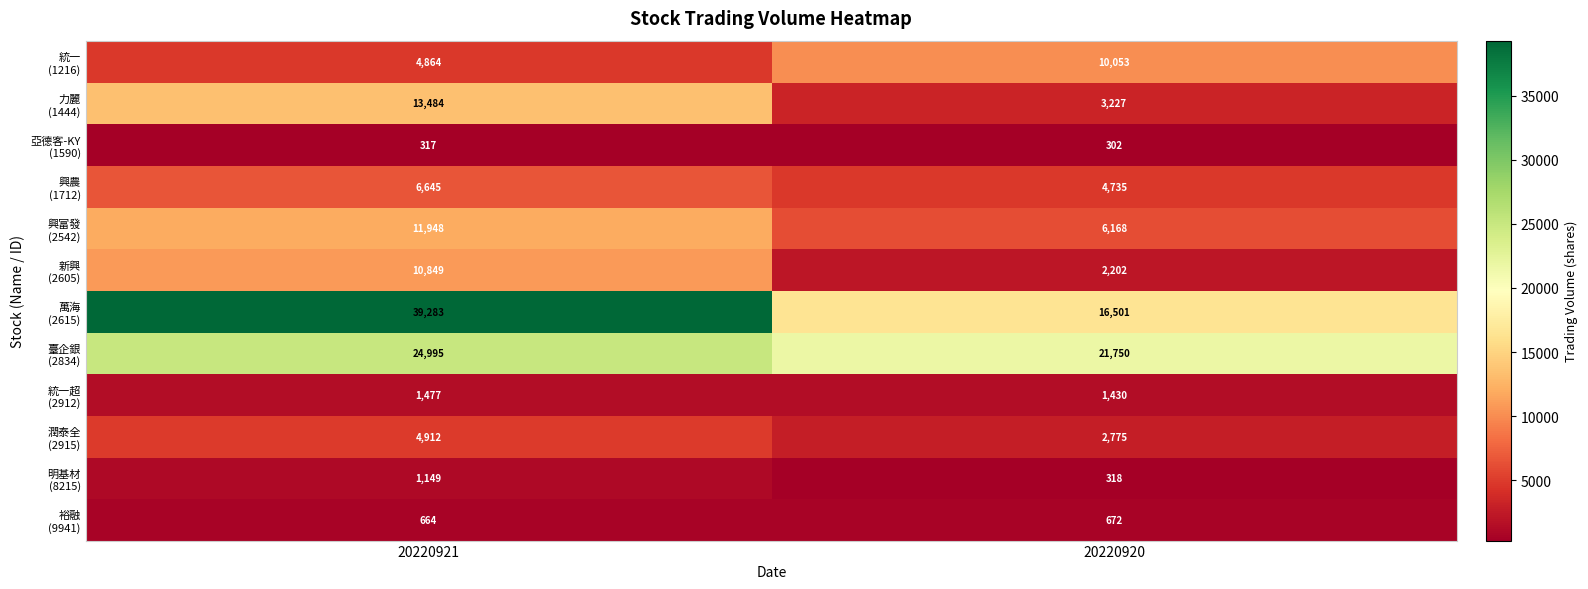

What is the spread (max minus min) of values at 20220920?

21448